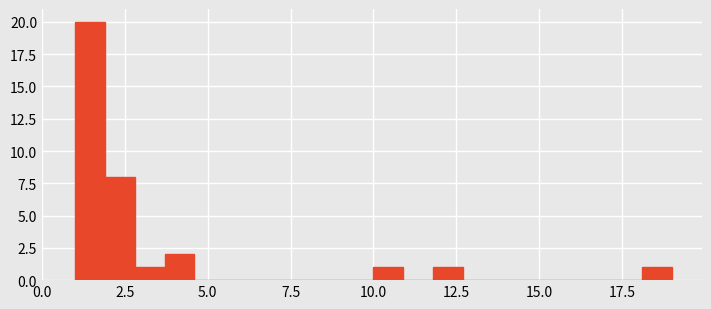

Around what value on the x-axis is the tallest bar? Give the approximate position of its centre, as read against the axis.

1.5